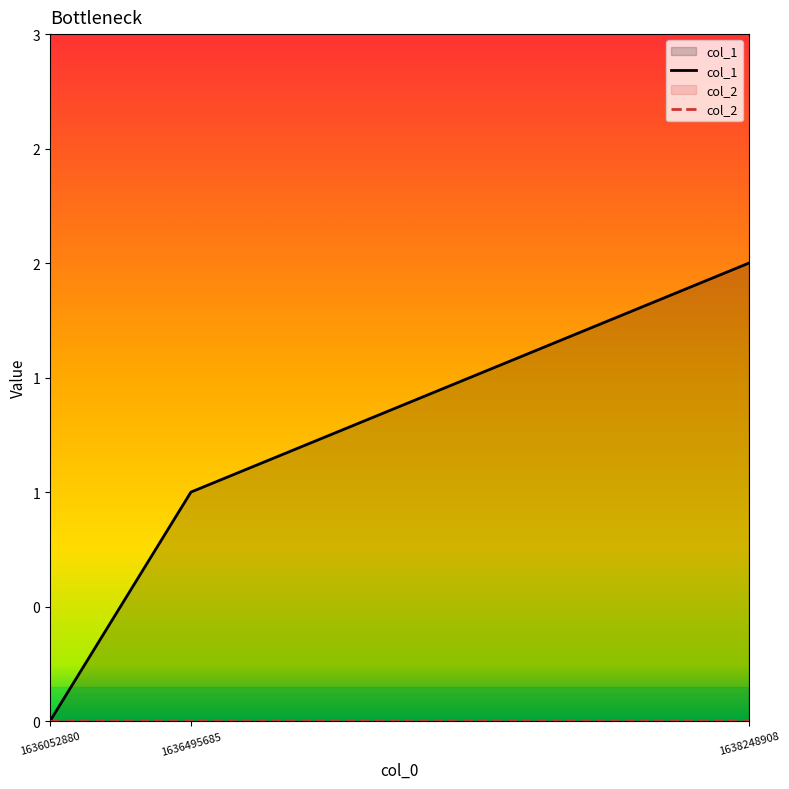

Which label corresponds to the largest value in the chart?

1638248908